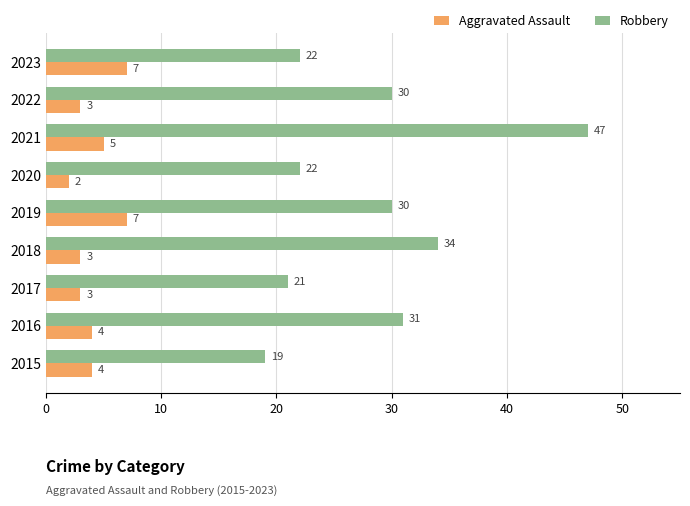

At how many categories does at least one series exceed 3?

9